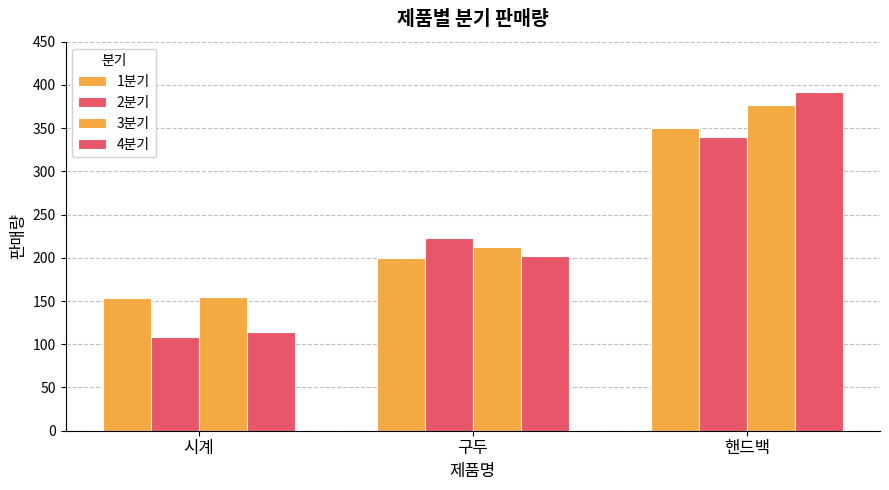

Does the chart contain any negative values?

No